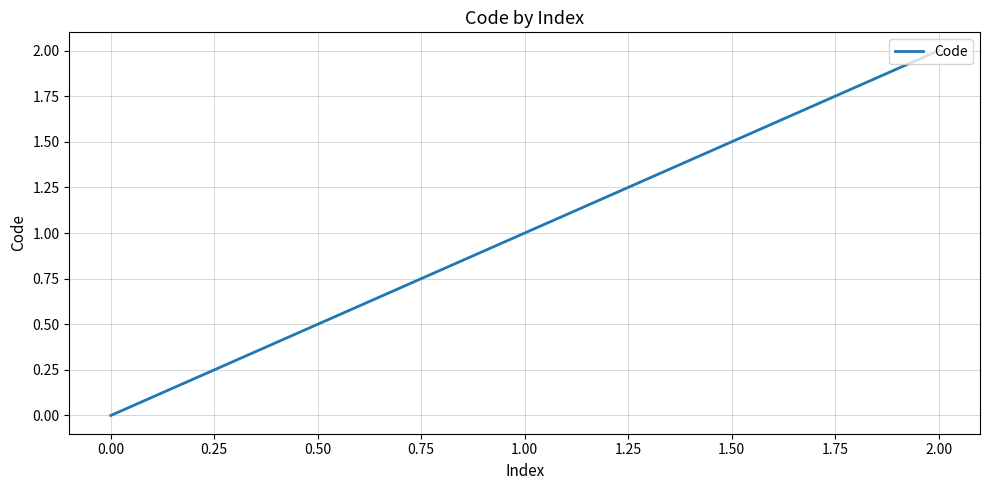

Is this an area chart (filled region under the line)?

No